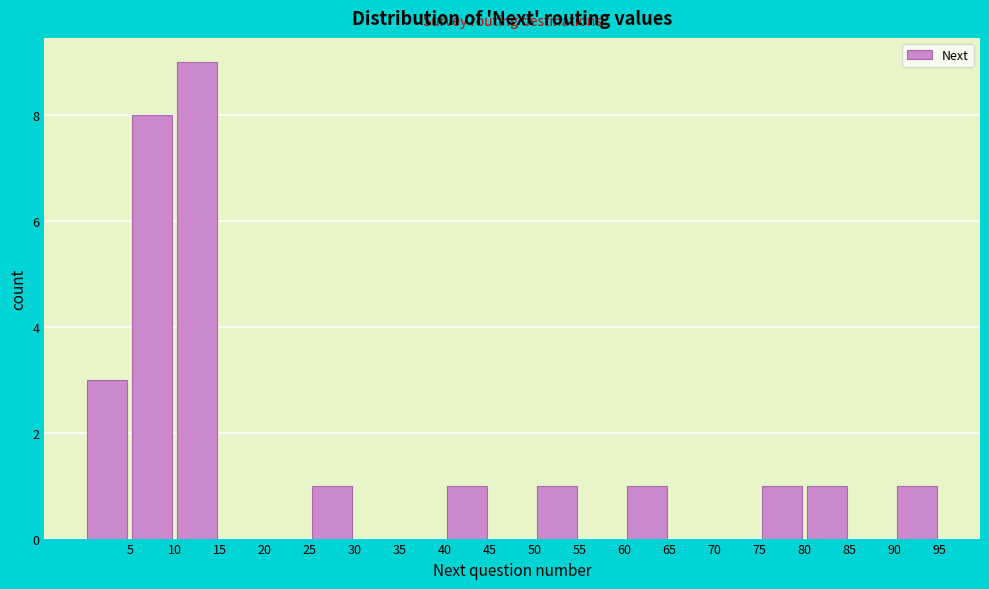

How tall is the bar that spans 25 to 30 on the x-axis? The values are not printed on the chart, so give them approximately, as read against the axis.

1